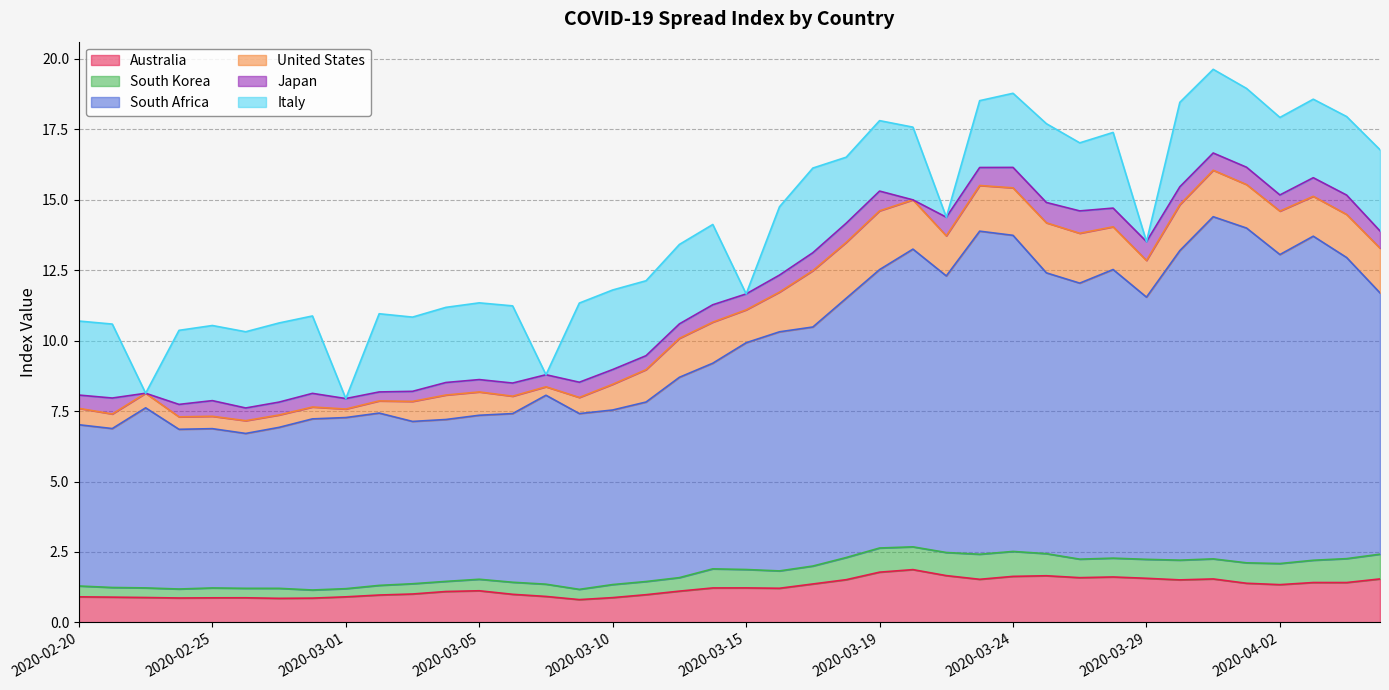

True or false: Italy and South Africa intersect in this chart.

False